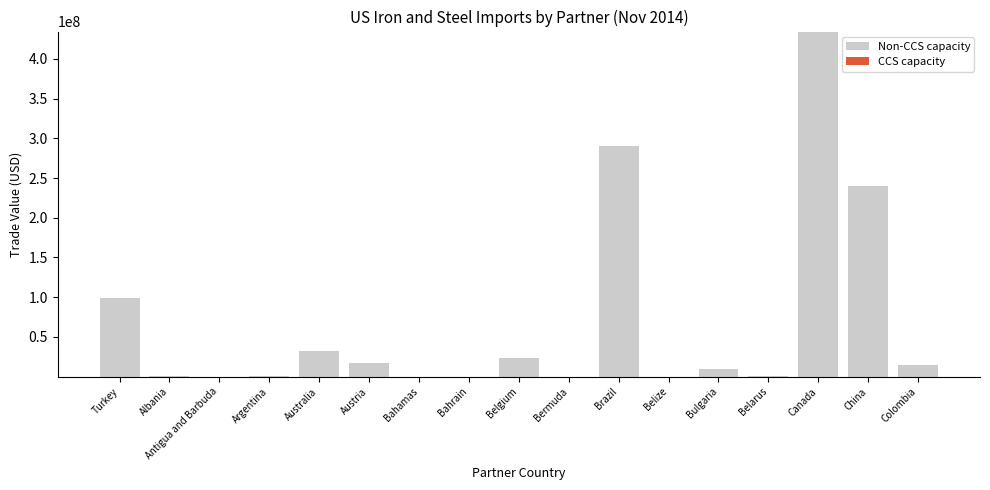

Which has a higher value, Bulgaria or Antigua and Barbuda?

Bulgaria